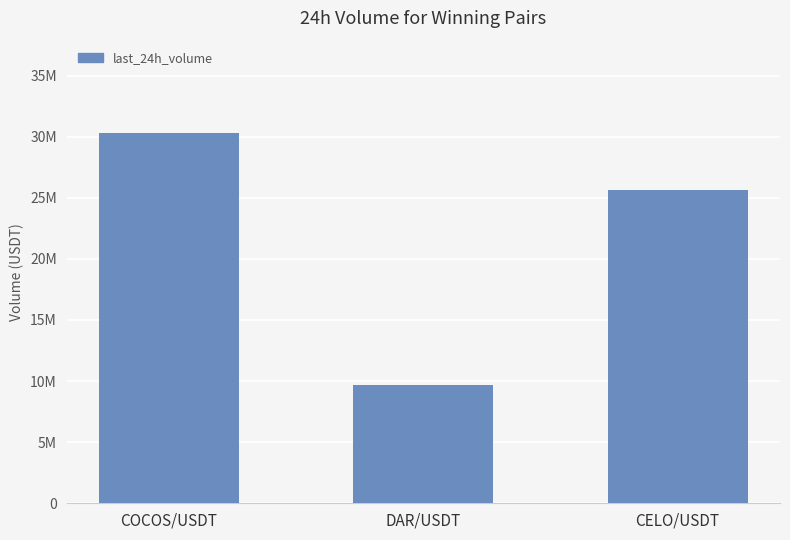

What is the sum of the values at COCOS/USDT and CELO/USDT?

55960413.9